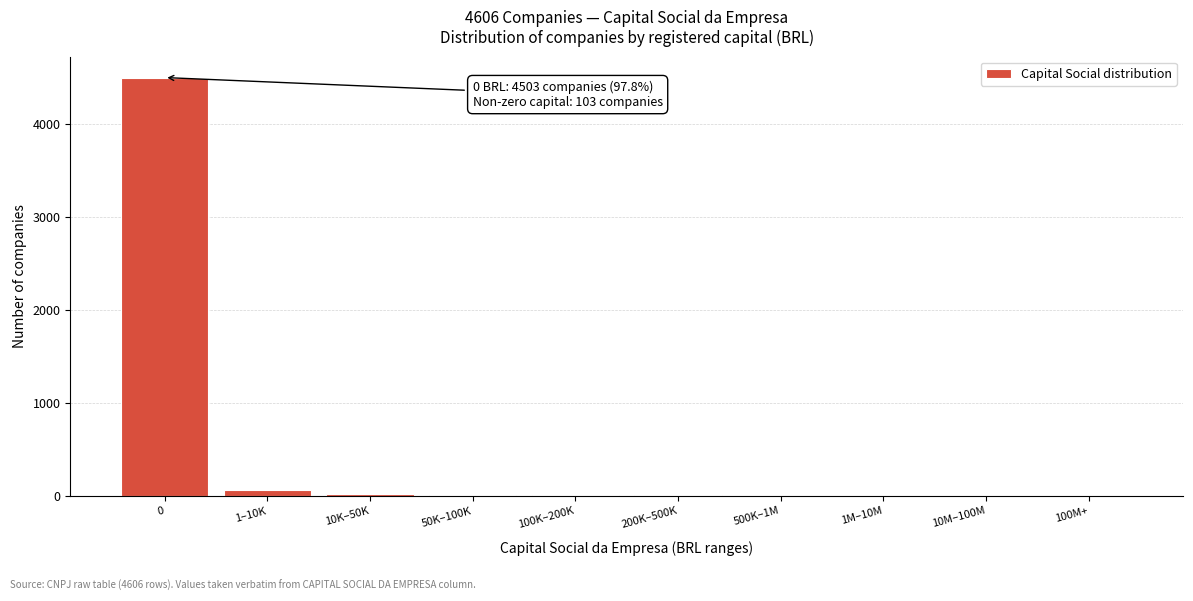

Where is the data nearest to the value 2251?

1–10K